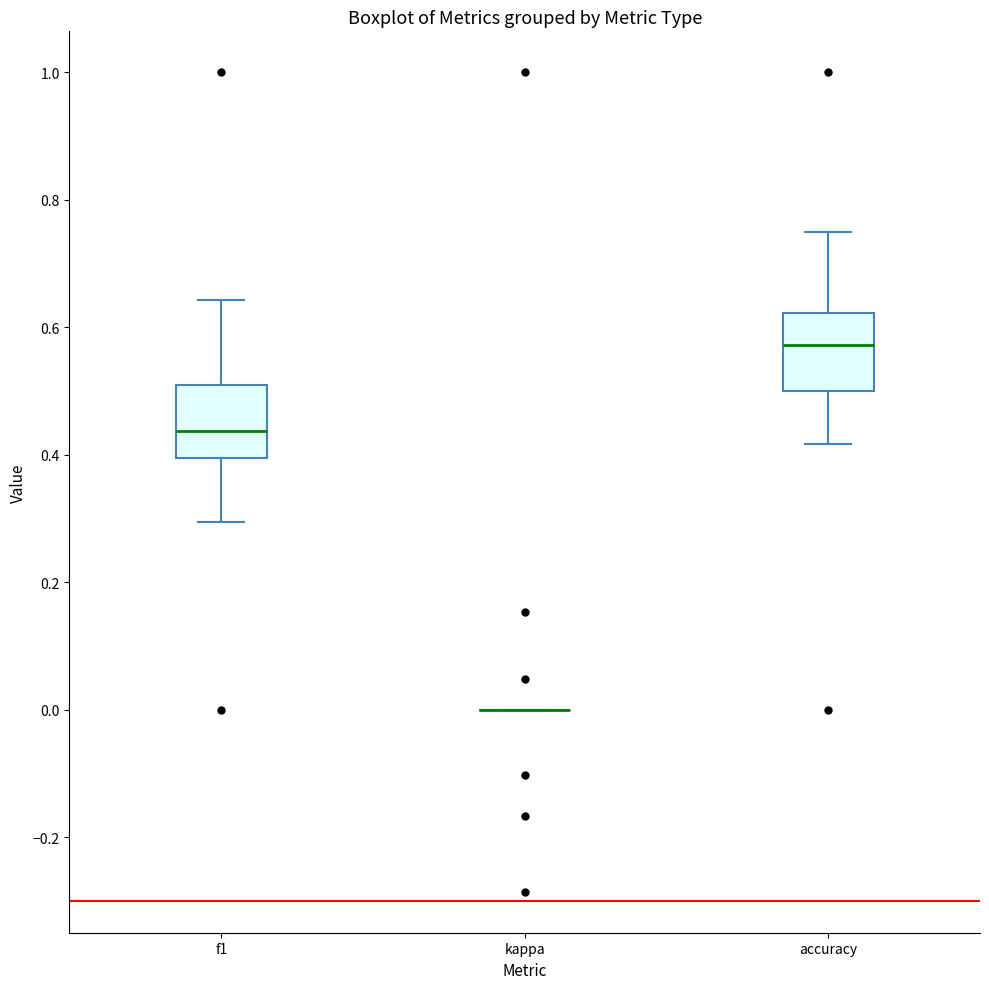

Reading left to right, read every box against the y-axis: the position of its median line, the range the box covers, and the ends of its whiskers. The values are not printed on the chart, so give them approximately, as read against the axis.

f1: median 0.44, box 0.40 to 0.50, whiskers 0.30 to 0.64
kappa: box collapsed to a line at 0.00, whiskers 0.00 to 0.00
accuracy: median 0.58, box 0.50 to 0.62, whiskers 0.42 to 0.76